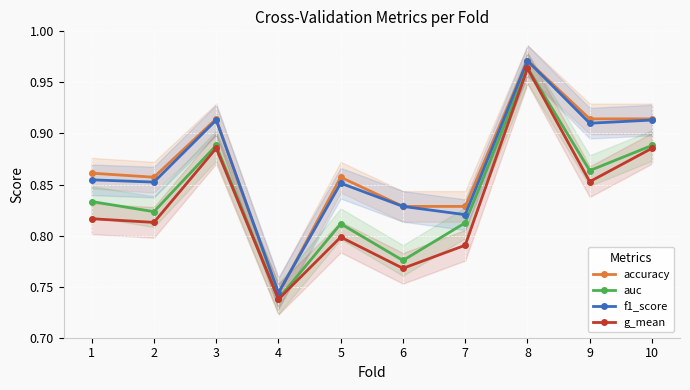

At which label is g_mean closest to 0?

4